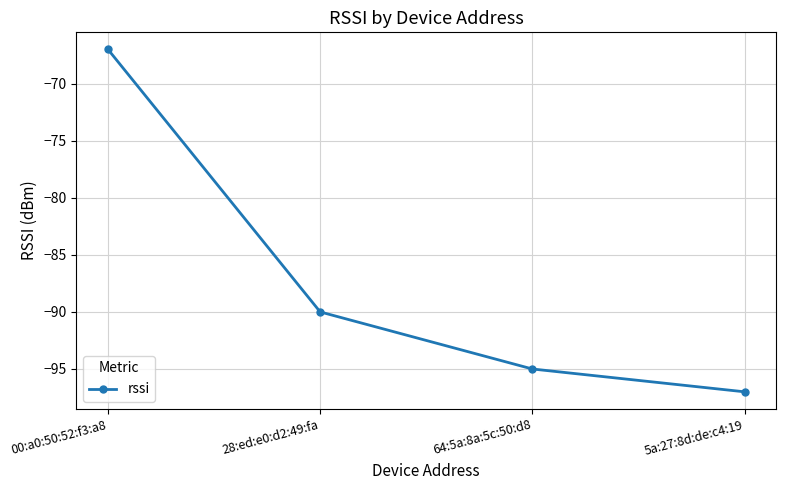

What is the average value?

-87